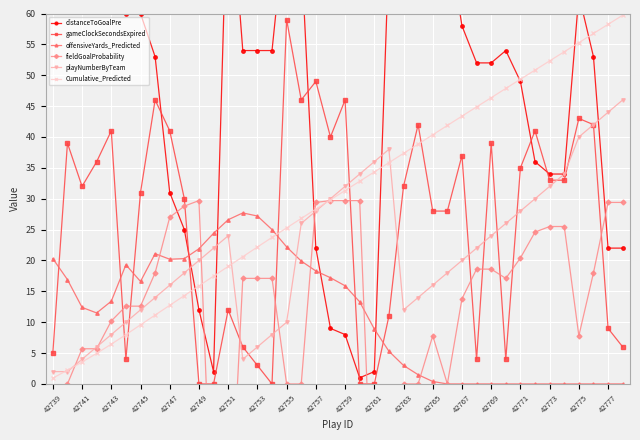

What value does the gameClockSecondsExpired series have at 35?

33.0